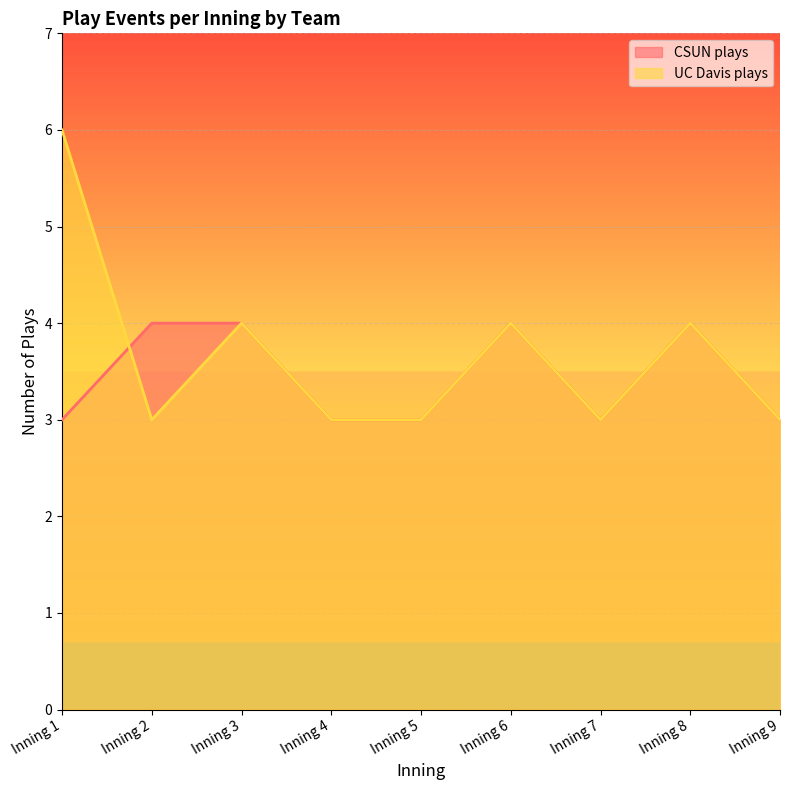

What is the value of the UC Davis plays point at the 1st from the left?

6